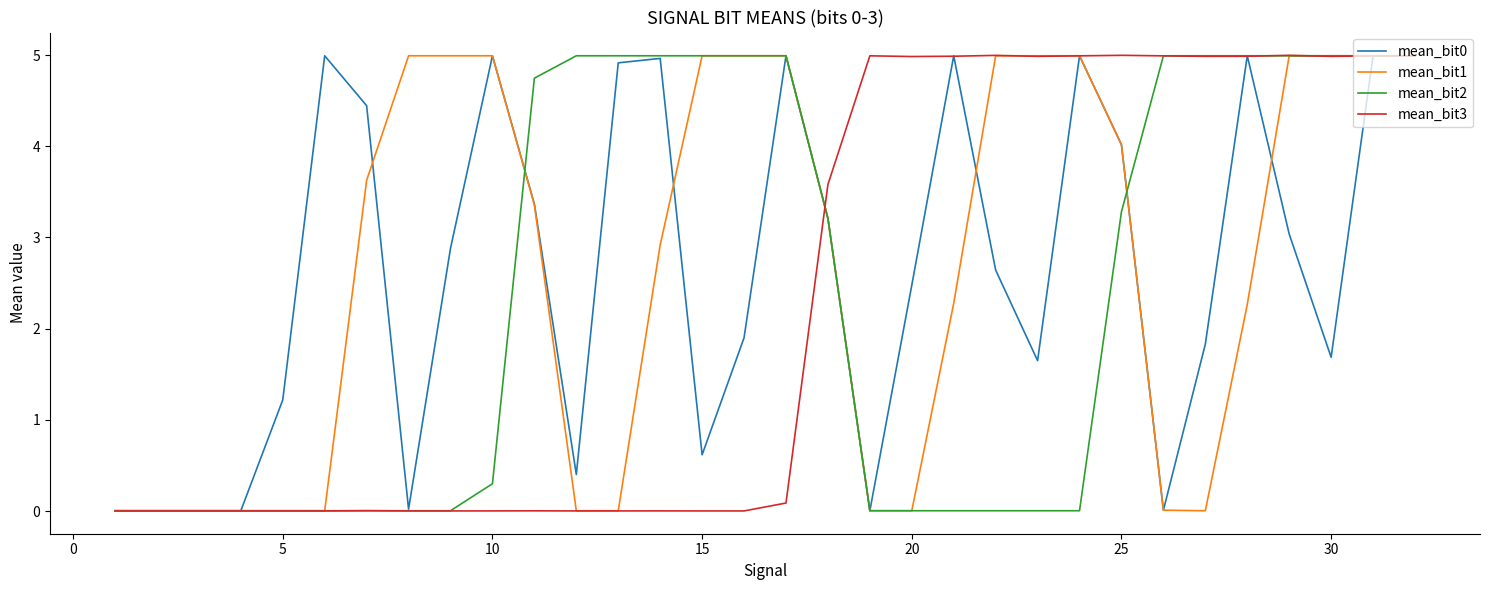

After their last crossing, which series has the higher values: mean_bit2 or mean_bit1?

mean_bit2